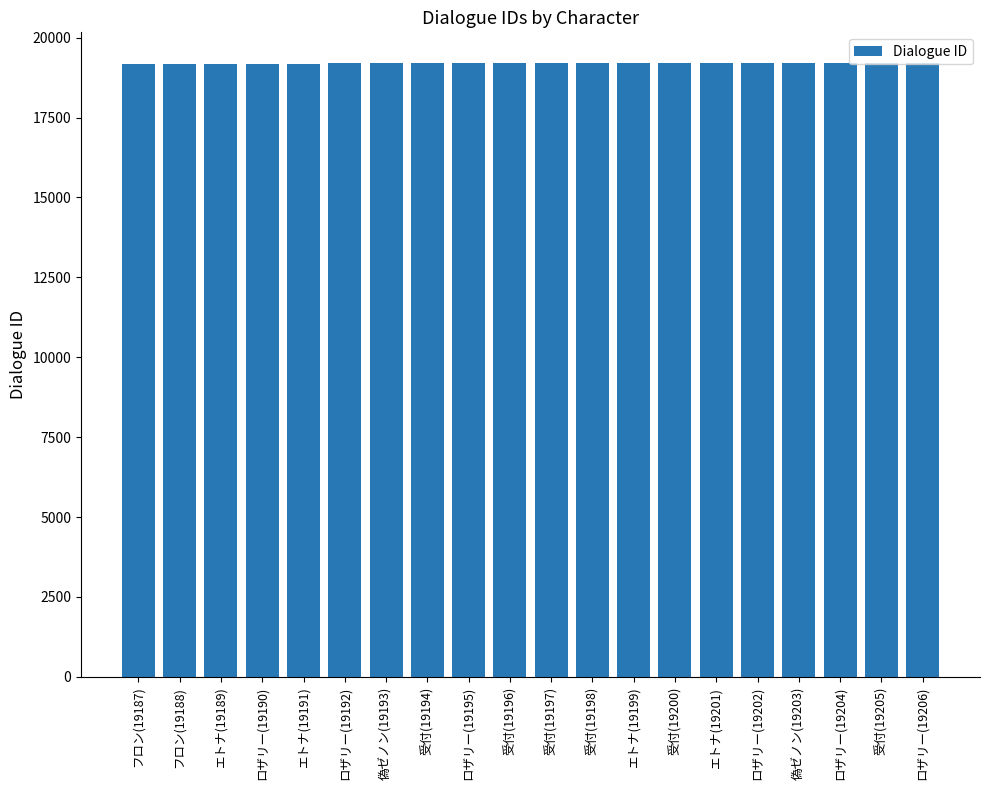

How many series are shown in this chart?

1